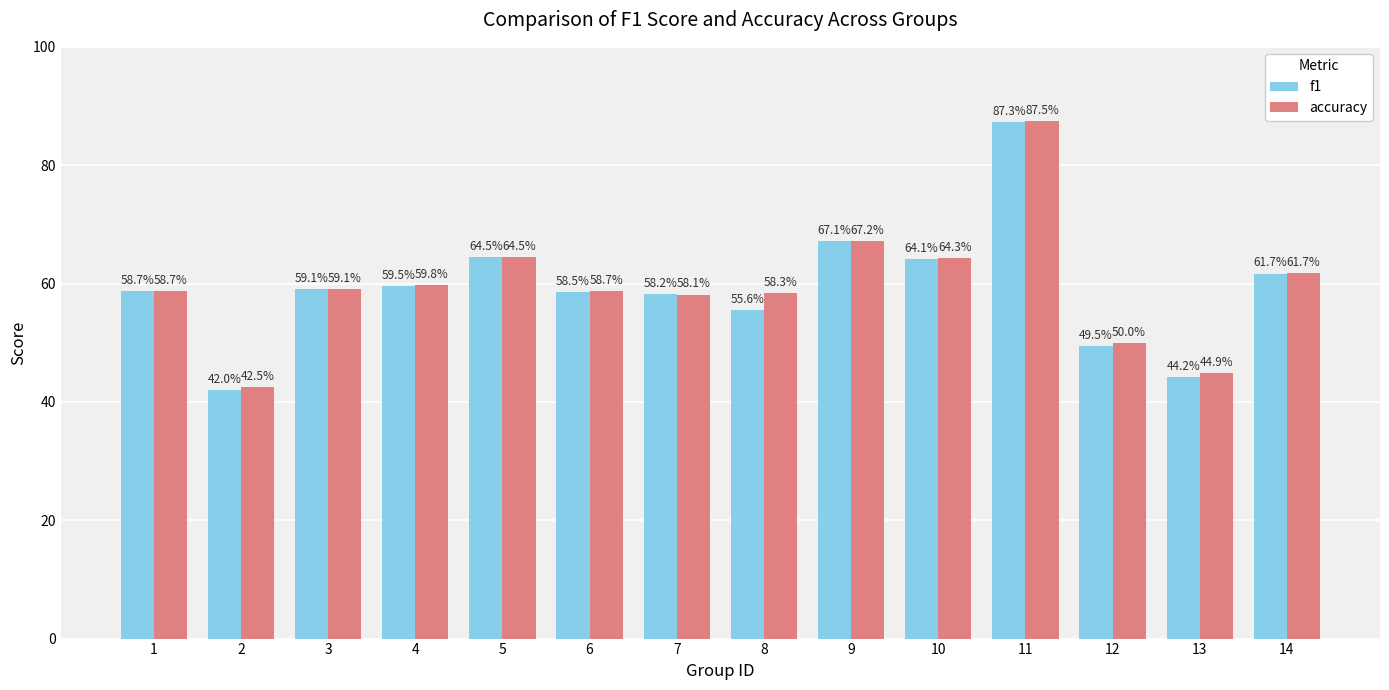

What is the lowest value of the f1 series?

42.0